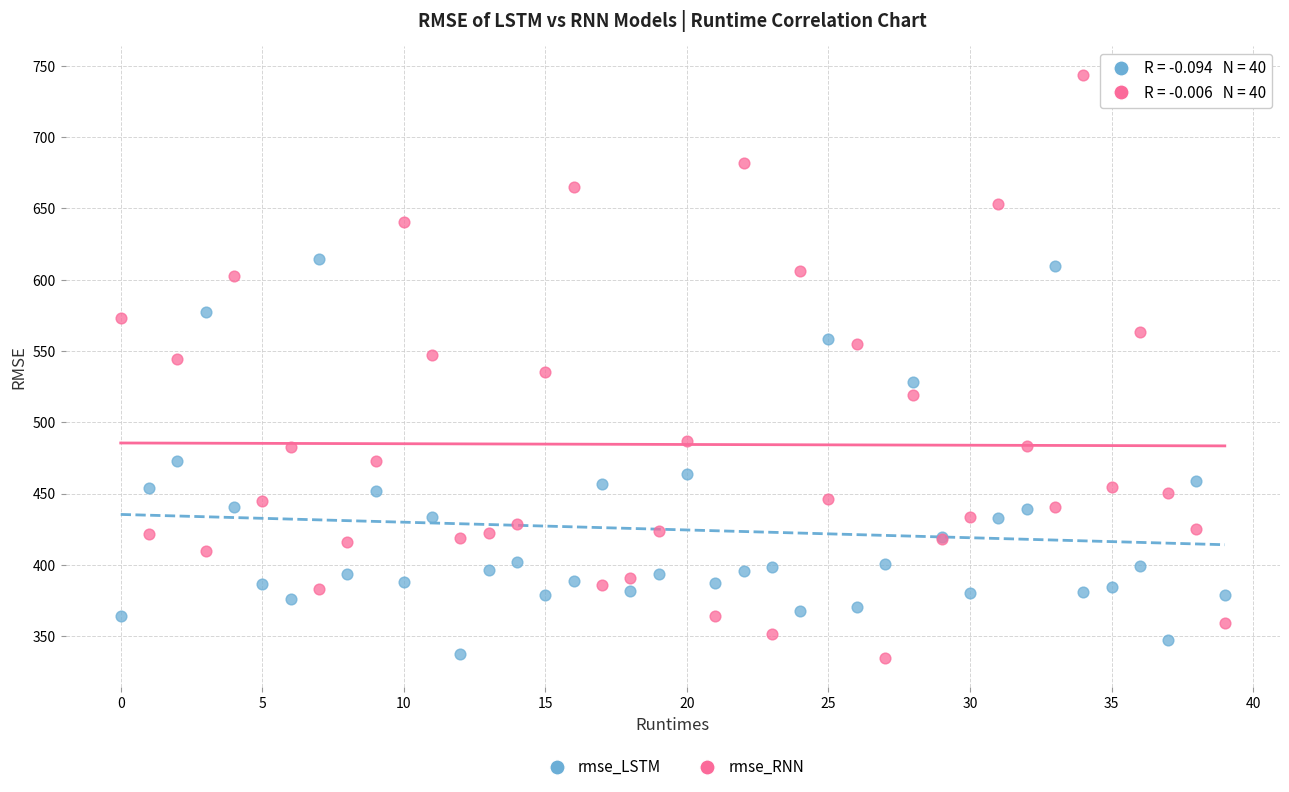

Which series contains the highest Y value?

rmse_RNN